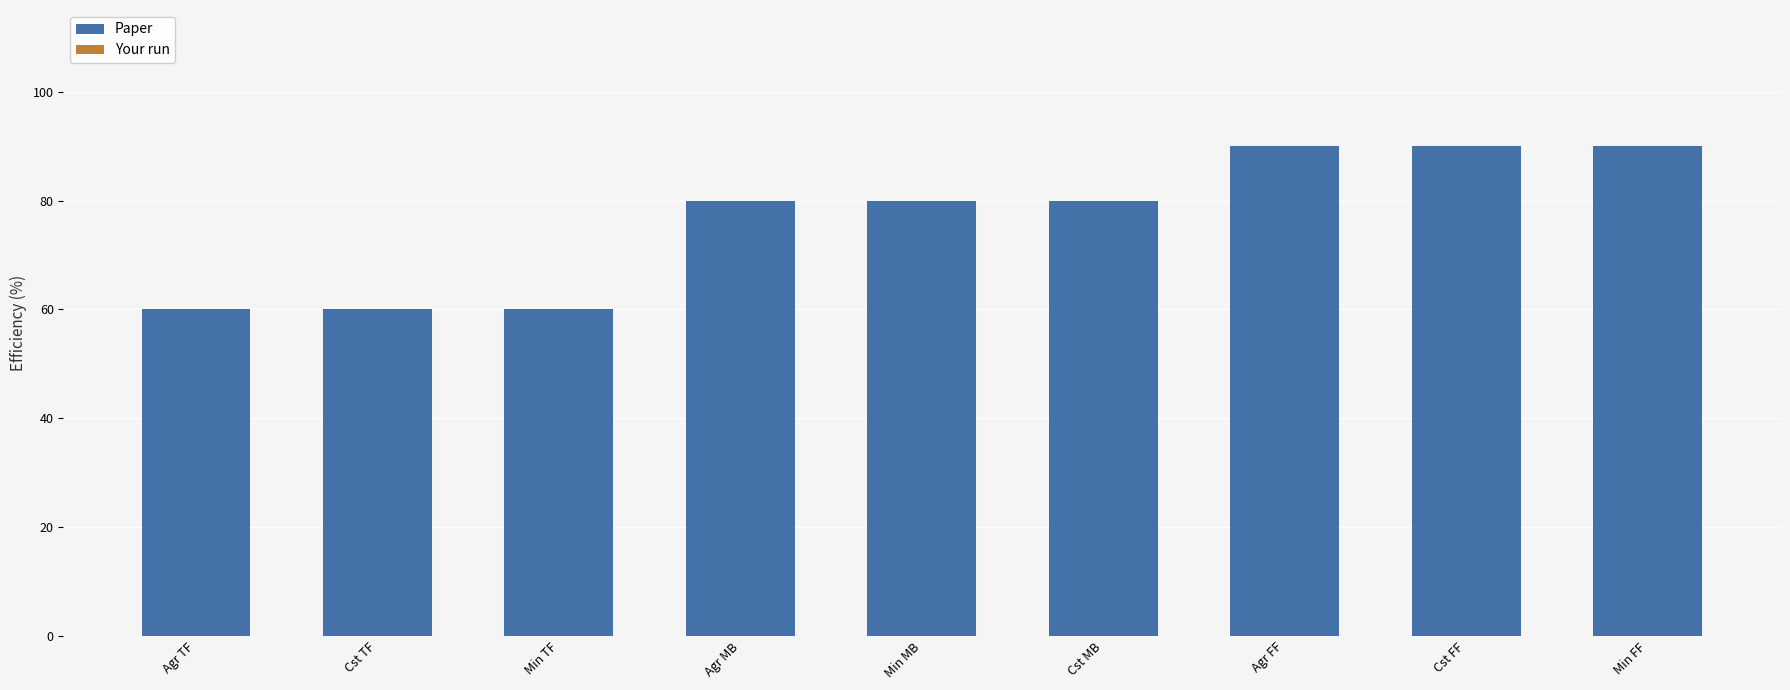

What is the approximate value of Paper at Min MB, to the nearest 5?

80